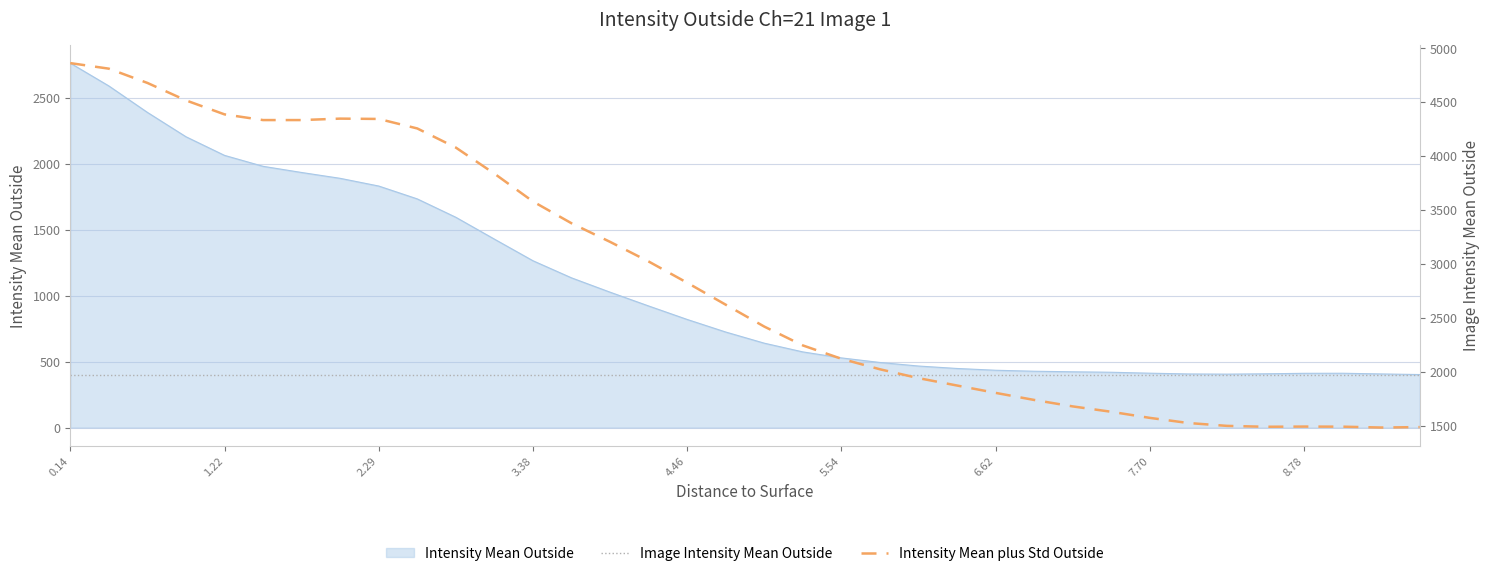

What is the difference between the maximum and second lowest values in the Intensity Mean plus Std Outside series?

3374.0